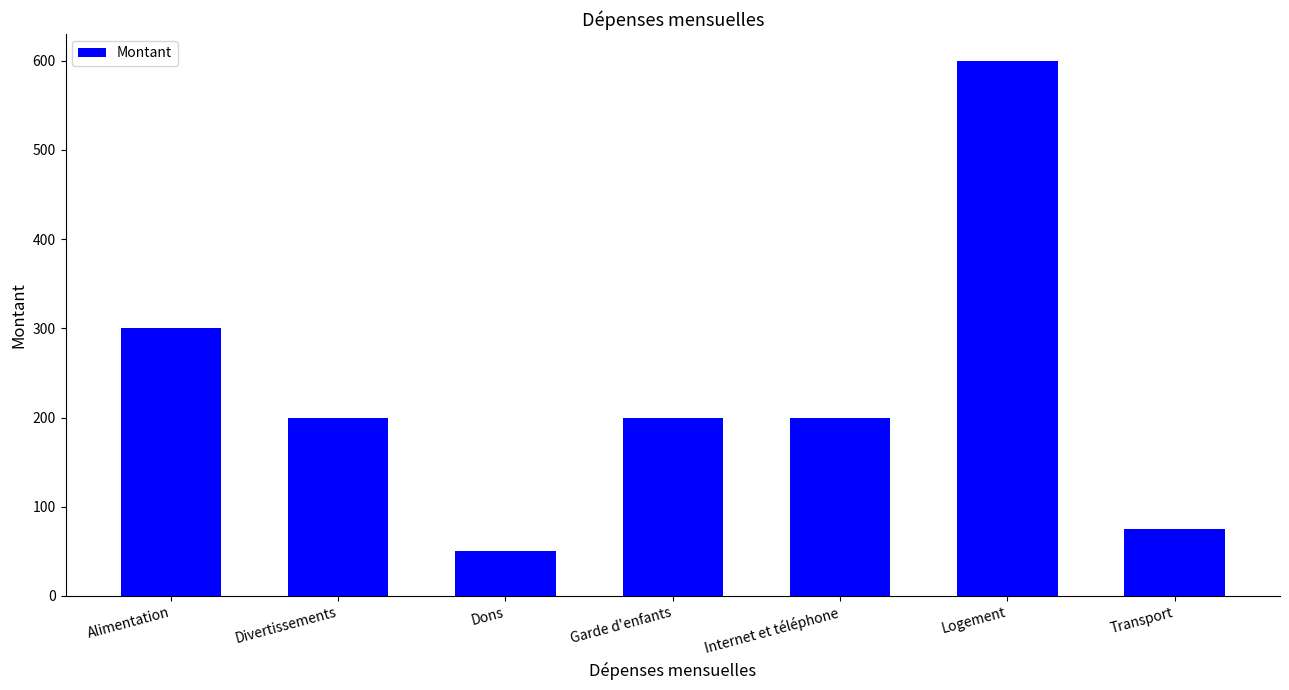

What value does the data have at Garde d'enfants, to the nearest 100?

200